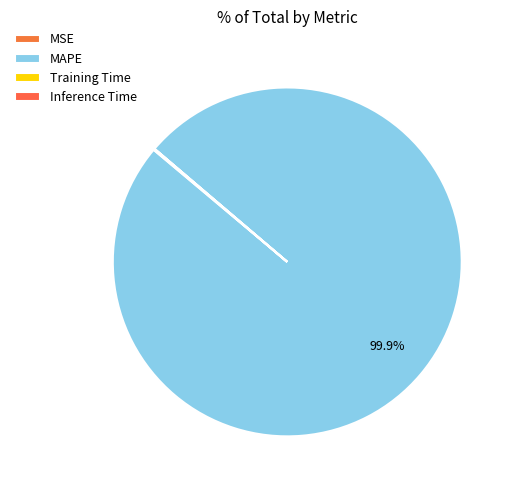

Rank the categories by value from lowest to highest.

MSE, Training Time, Inference Time, MAPE